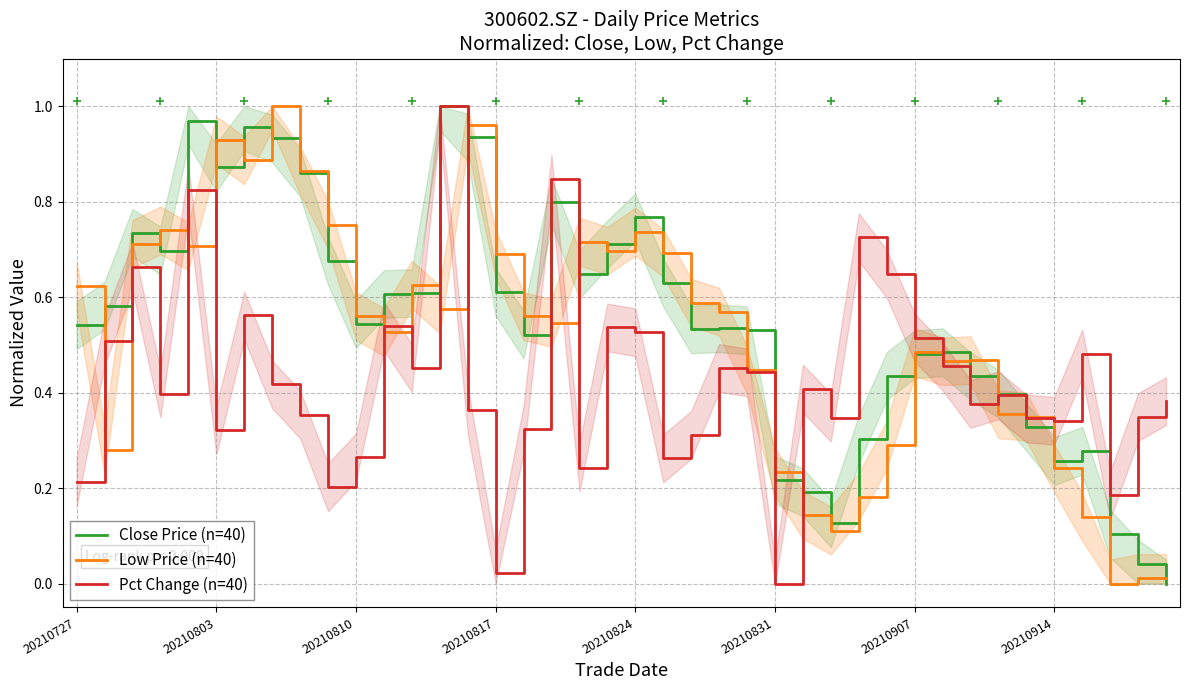

What is the total value across all series at 21?

1.6